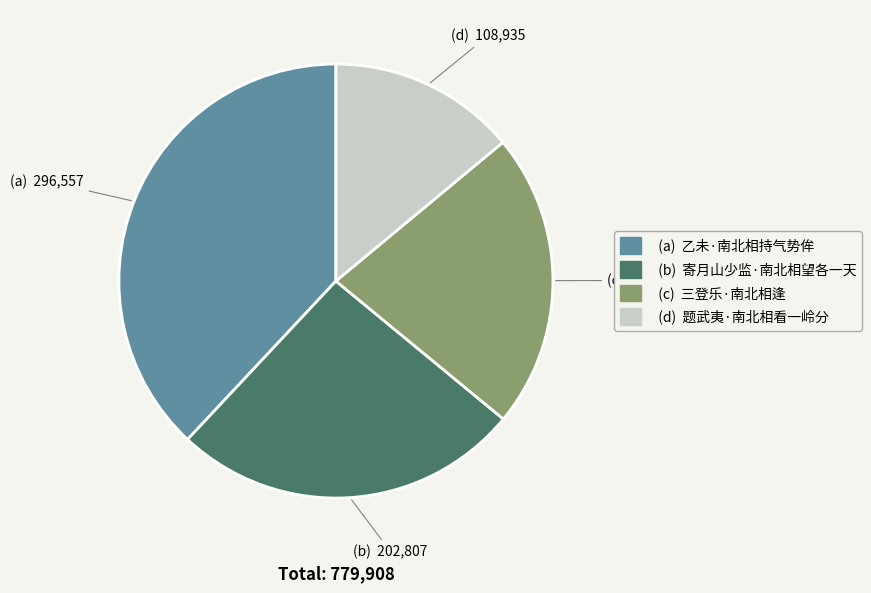

Does any single category account for the majority?

No